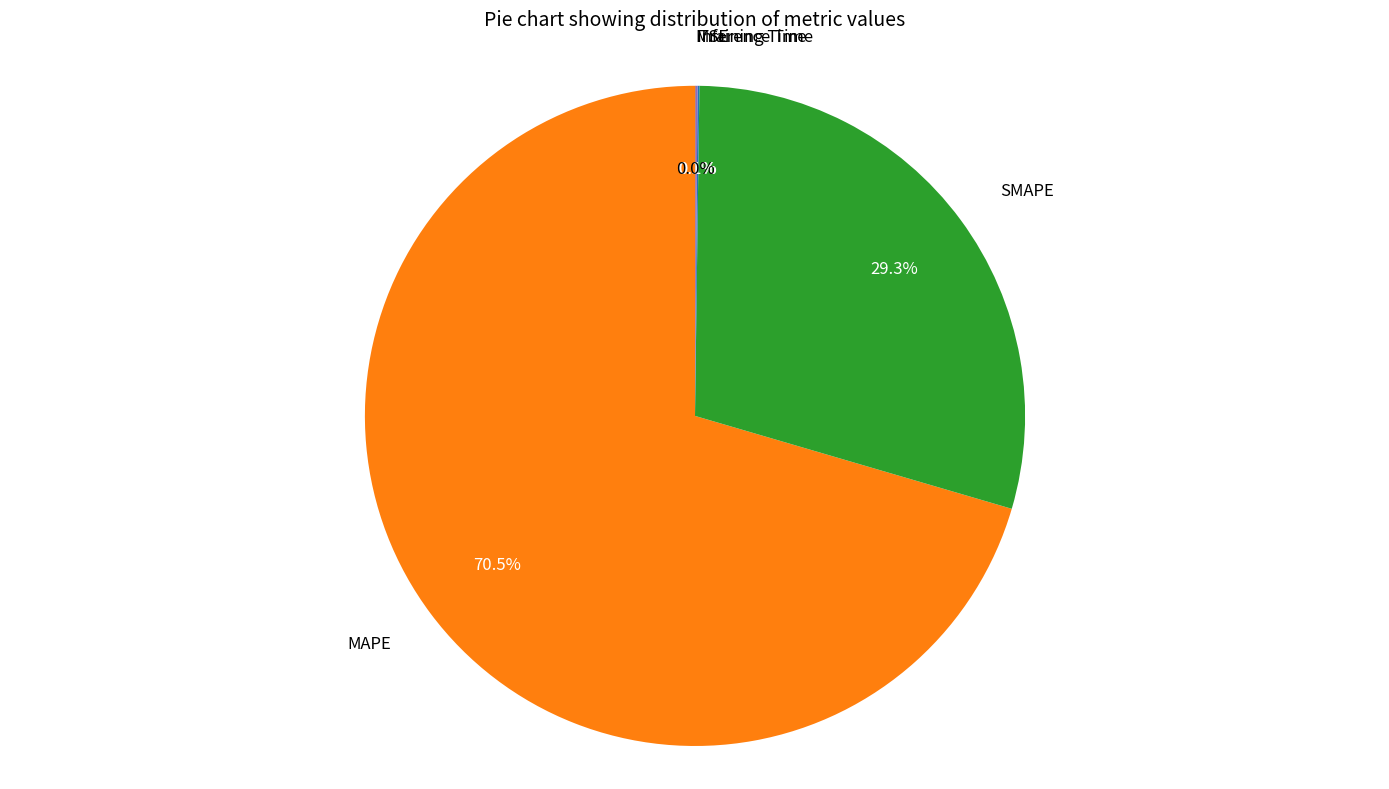

Which slice is the largest?

MAPE